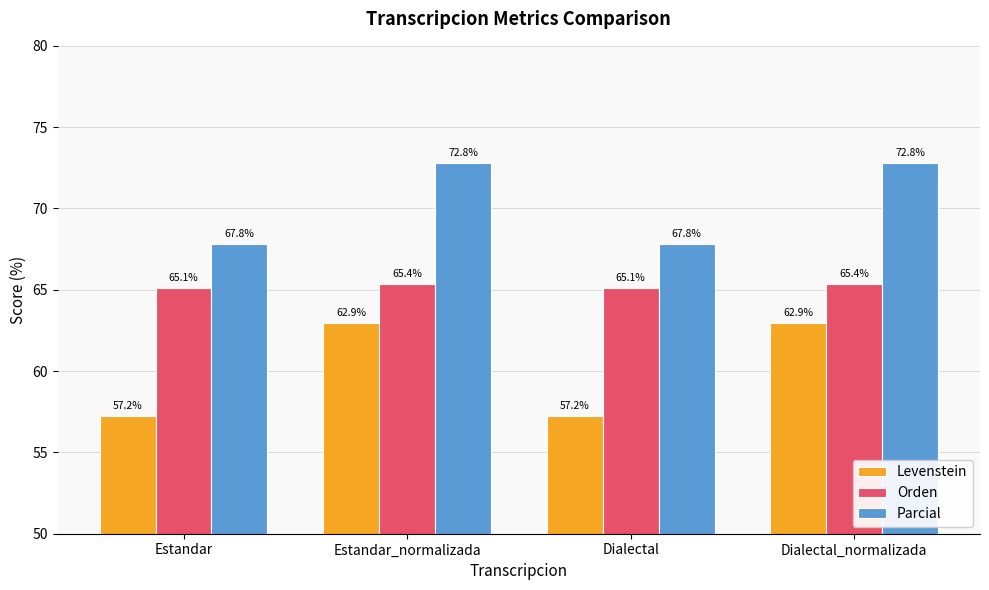

What are all the series names shown in the legend?

Levenstein, Orden, Parcial